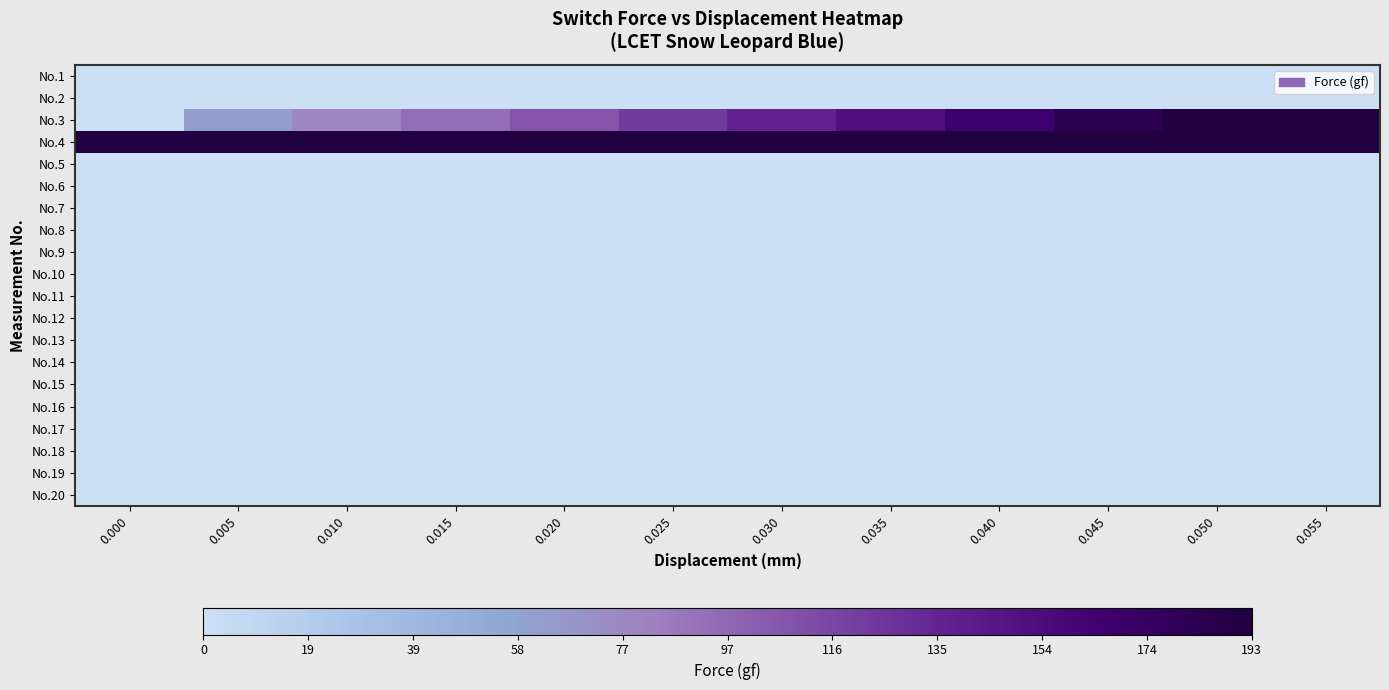

Reading left to right, extract all data points from this chart.

No.1: 0.000=0.0	0.005=0.0	0.010=0.0	0.015=0.0	0.020=0.0	0.025=0.0	0.030=0.0	0.035=0.0	0.040=0.0	0.045=0.0	0.050=0.0	0.055=0.0
No.2: 0.000=0.1	0.005=0.1	0.010=0.2	0.015=0.2	0.020=0.2	0.025=0.2	0.030=0.3	0.035=0.3	0.040=0.3	0.045=0.4	0.050=0.4	0.055=0.4
No.3: 0.000=0.1	0.005=63.6	0.010=78.3	0.015=93.0	0.020=107.7	0.025=122.4	0.030=137.1	0.035=151.7	0.040=166.4	0.045=181.1	0.050=193.1	0.055=193.1
No.4: 0.000=193.1	0.005=193.1	0.010=193.1	0.015=193.1	0.020=193.1	0.025=193.1	0.030=193.1	0.035=193.1	0.040=193.1	0.045=193.1	0.050=193.1	0.055=193.1
No.5: 0.000=0.0	0.005=0.0	0.010=0.0	0.015=0.0	0.020=0.0	0.025=0.0	0.030=0.0	0.035=0.0	0.040=0.0	0.045=0.0	0.050=0.0	0.055=0.0
No.6: 0.000=0.0	0.005=0.0	0.010=0.0	0.015=0.0	0.020=0.0	0.025=0.0	0.030=0.0	0.035=0.0	0.040=0.0	0.045=0.0	0.050=0.0	0.055=0.0
No.7: 0.000=0.0	0.005=0.0	0.010=0.0	0.015=0.0	0.020=0.0	0.025=0.0	0.030=0.0	0.035=0.0	0.040=0.0	0.045=0.0	0.050=0.0	0.055=0.0
No.8: 0.000=0.0	0.005=0.0	0.010=0.0	0.015=0.0	0.020=0.0	0.025=0.0	0.030=0.0	0.035=0.0	0.040=0.0	0.045=0.0	0.050=0.0	0.055=0.0
No.9: 0.000=0.0	0.005=0.0	0.010=0.0	0.015=0.0	0.020=0.0	0.025=0.0	0.030=0.0	0.035=0.0	0.040=0.0	0.045=0.0	0.050=0.0	0.055=0.0
No.10: 0.000=0.0	0.005=0.0	0.010=0.0	0.015=0.0	0.020=0.0	0.025=0.0	0.030=0.0	0.035=0.0	0.040=0.0	0.045=0.0	0.050=0.0	0.055=0.0
No.11: 0.000=0.0	0.005=0.0	0.010=0.0	0.015=0.0	0.020=0.0	0.025=0.0	0.030=0.0	0.035=0.0	0.040=0.0	0.045=0.0	0.050=0.0	0.055=0.0
No.12: 0.000=0.0	0.005=0.0	0.010=0.0	0.015=0.0	0.020=0.0	0.025=0.0	0.030=0.0	0.035=0.0	0.040=0.0	0.045=0.0	0.050=0.0	0.055=0.0
No.13: 0.000=0.0	0.005=0.0	0.010=0.0	0.015=0.0	0.020=0.0	0.025=0.0	0.030=0.0	0.035=0.0	0.040=0.0	0.045=0.0	0.050=0.0	0.055=0.0
No.14: 0.000=0.0	0.005=0.0	0.010=0.0	0.015=0.0	0.020=0.0	0.025=0.0	0.030=0.0	0.035=0.0	0.040=0.0	0.045=0.0	0.050=0.0	0.055=0.0
No.15: 0.000=0.0	0.005=0.0	0.010=0.0	0.015=0.0	0.020=0.0	0.025=0.0	0.030=0.0	0.035=0.0	0.040=0.0	0.045=0.0	0.050=0.0	0.055=0.0
No.16: 0.000=0.0	0.005=0.0	0.010=0.0	0.015=0.0	0.020=0.0	0.025=0.0	0.030=0.0	0.035=0.0	0.040=0.0	0.045=0.0	0.050=0.0	0.055=0.0
No.17: 0.000=0.0	0.005=0.0	0.010=0.0	0.015=0.0	0.020=0.0	0.025=0.0	0.030=0.0	0.035=0.0	0.040=0.0	0.045=0.0	0.050=0.0	0.055=0.0
No.18: 0.000=0.0	0.005=0.0	0.010=0.0	0.015=0.0	0.020=0.0	0.025=0.0	0.030=0.0	0.035=0.0	0.040=0.0	0.045=0.0	0.050=0.0	0.055=0.0
No.19: 0.000=0.0	0.005=0.0	0.010=0.0	0.015=0.0	0.020=0.0	0.025=0.0	0.030=0.0	0.035=0.0	0.040=0.0	0.045=0.0	0.050=0.0	0.055=0.0
No.20: 0.000=0.0	0.005=0.0	0.010=0.0	0.015=0.0	0.020=0.0	0.025=0.0	0.030=0.0	0.035=0.0	0.040=0.0	0.045=0.0	0.050=0.0	0.055=0.0